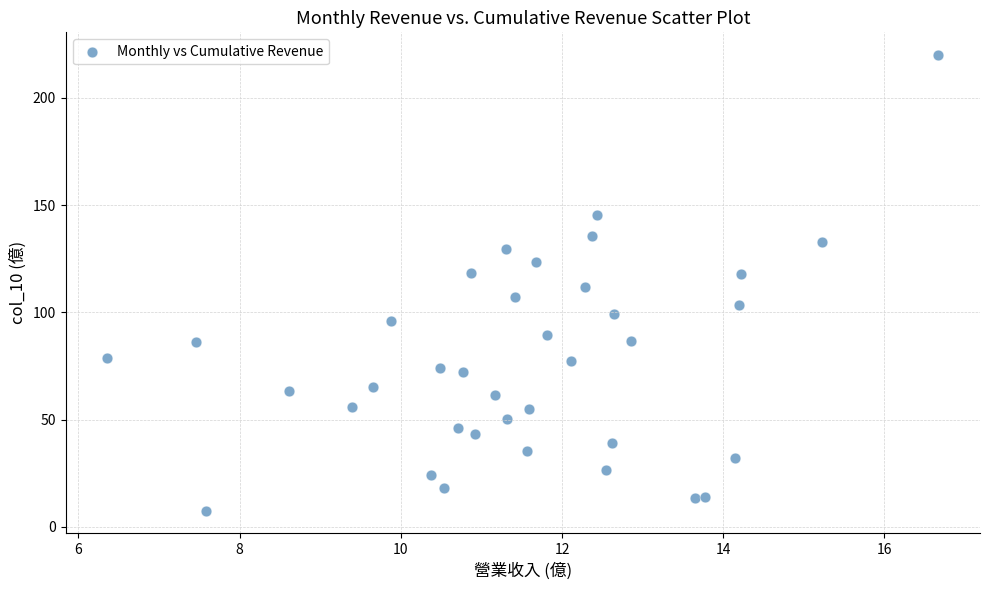

What is the range of X values (max minus min)?

10.3